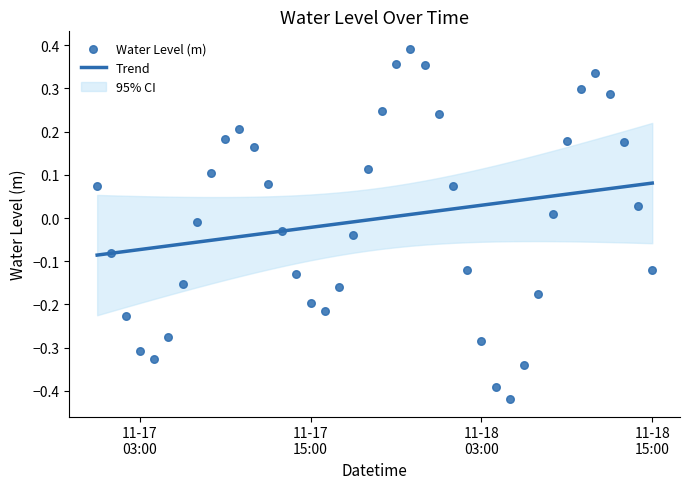

Which series reaches the maximum Y coordinate?

Water Level (m)